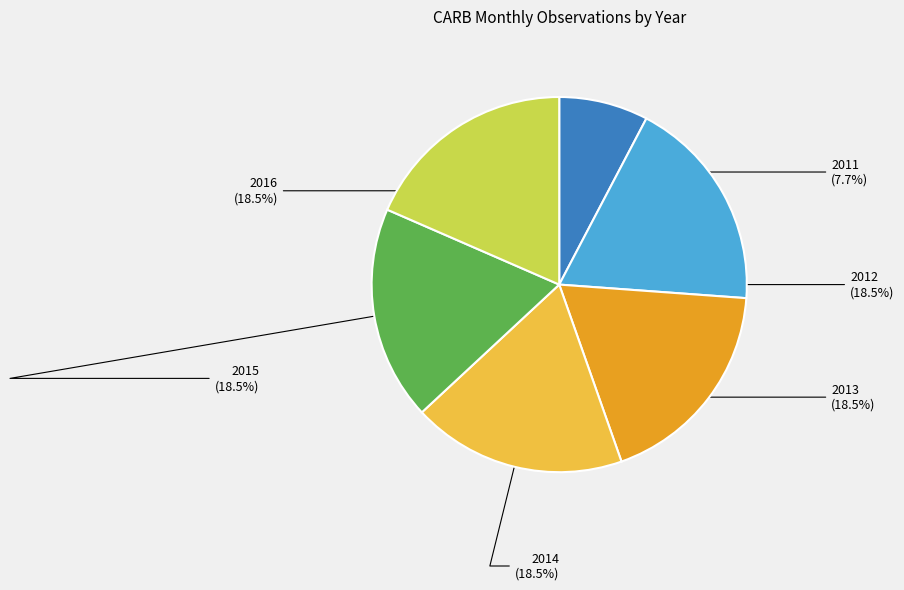

Is there a majority slice in this chart?

No